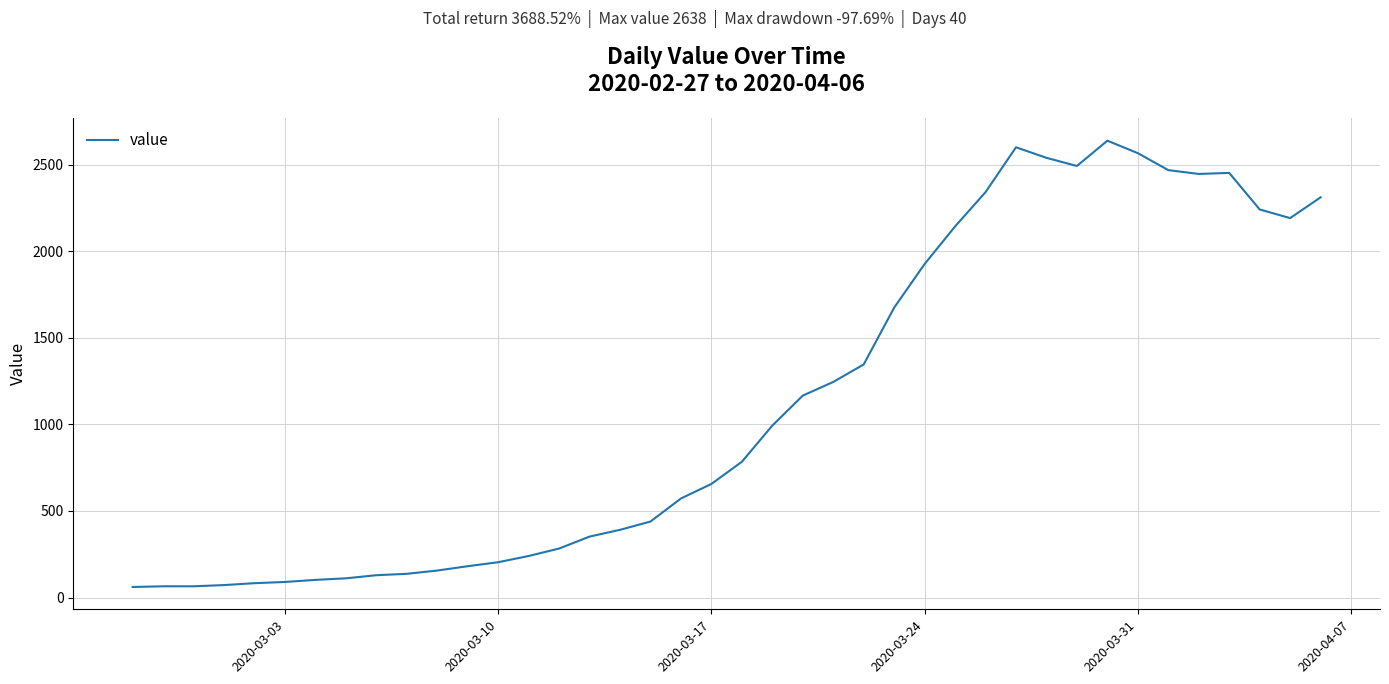

What is the maximum value shown in the chart?

2638